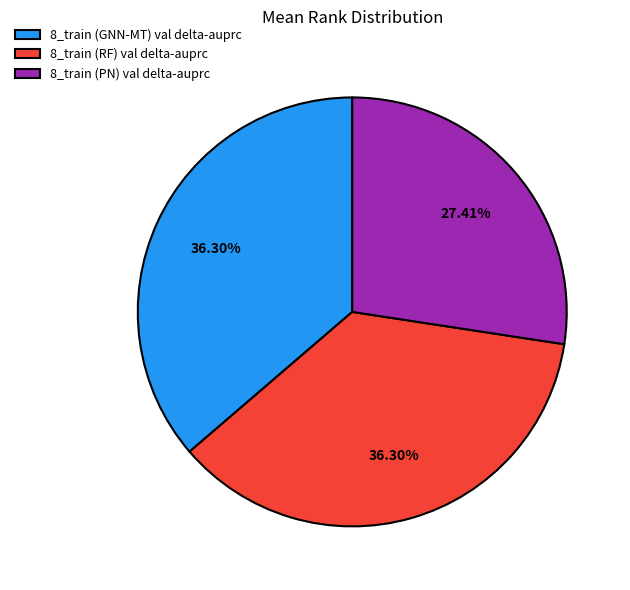

Is 8_train (RF) val delta-auprc the majority of the pie?

No